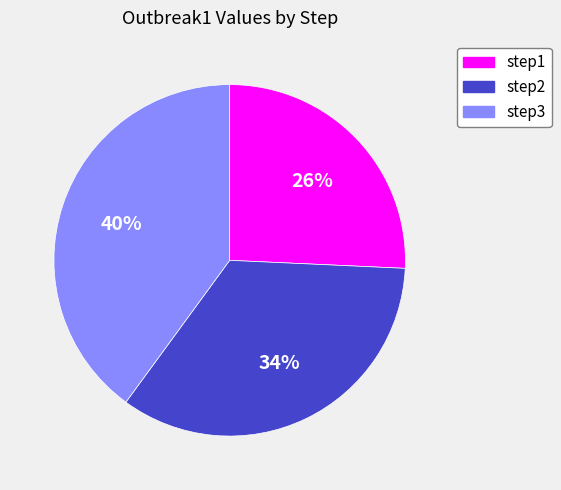

Combined, do step3 and step2 account for over 50%?

Yes